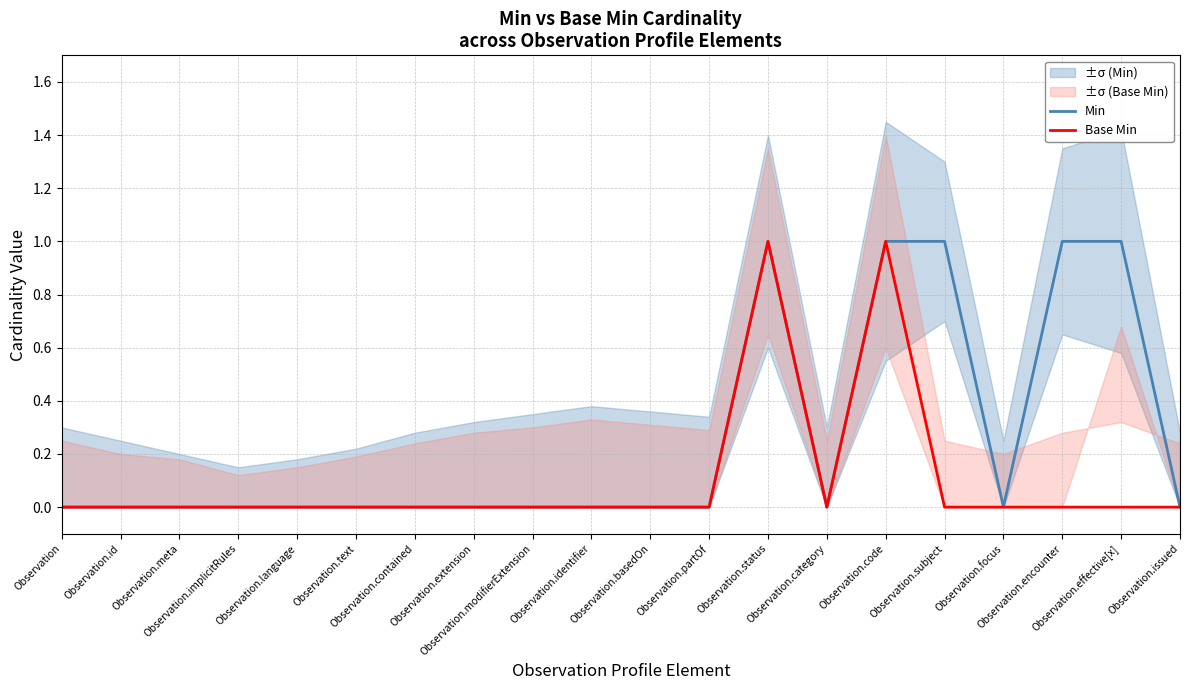

What is the difference between the highest and lowest values at Observation.subject?

1